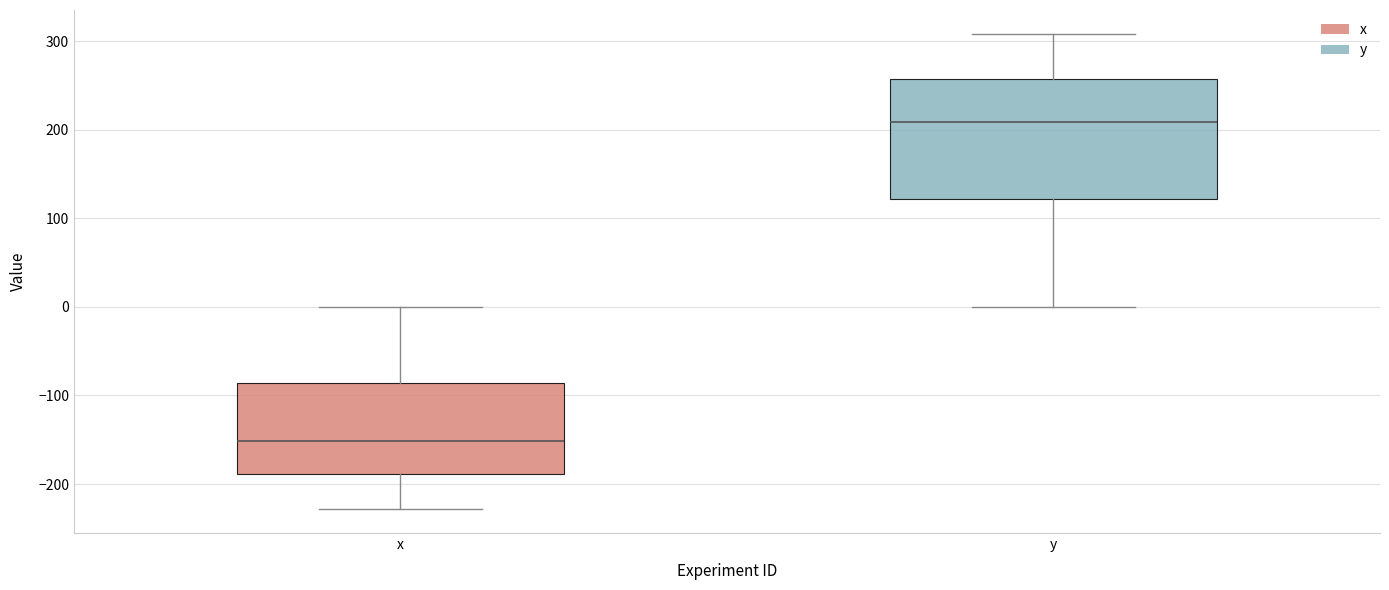

Which box is the tallest, from its lower edge to its upper edge?

y